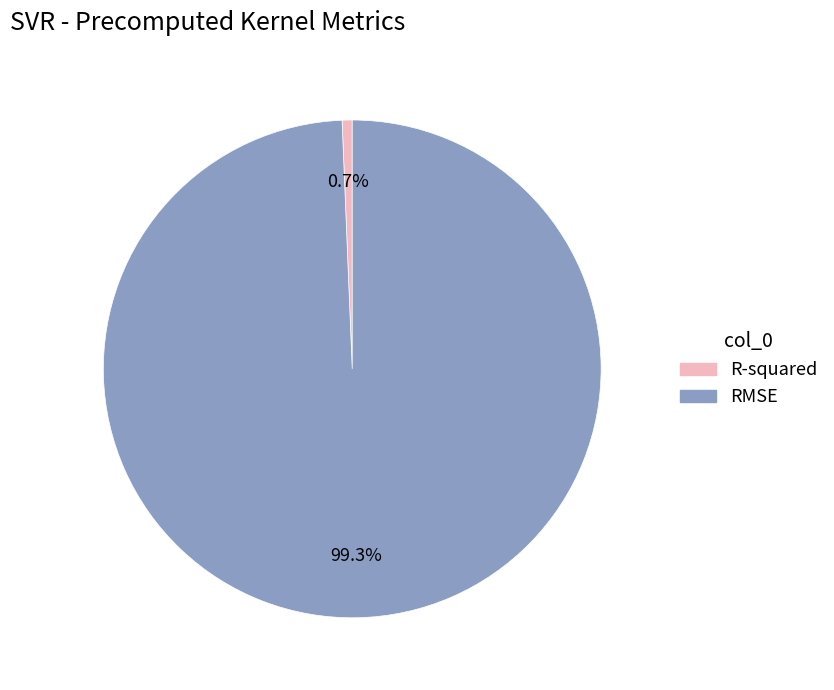

To the nearest percent, what is the combined percentage of RMSE and R-squared?

100%